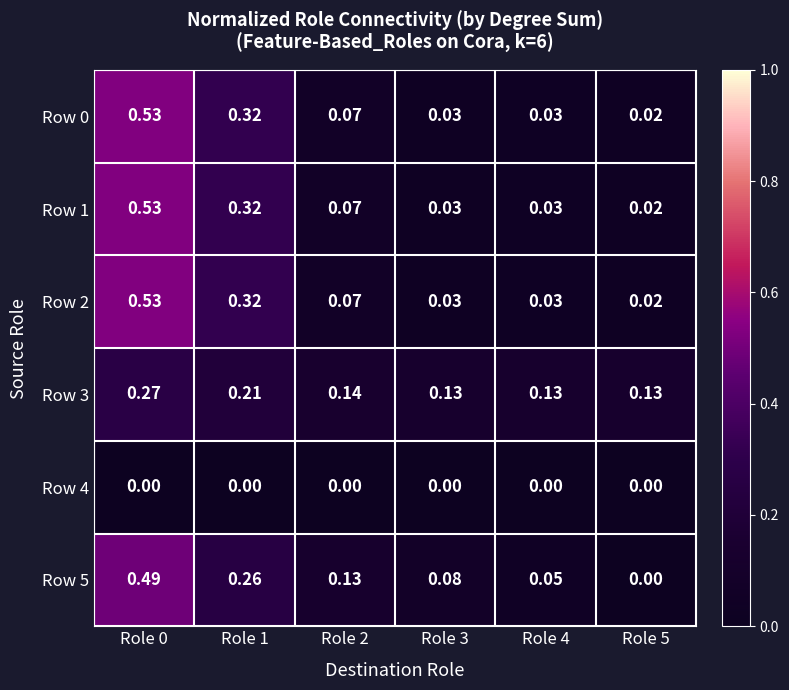

Is the value of Row 3 at Role 3 greater than the value of Row 4 at Role 4?

Yes